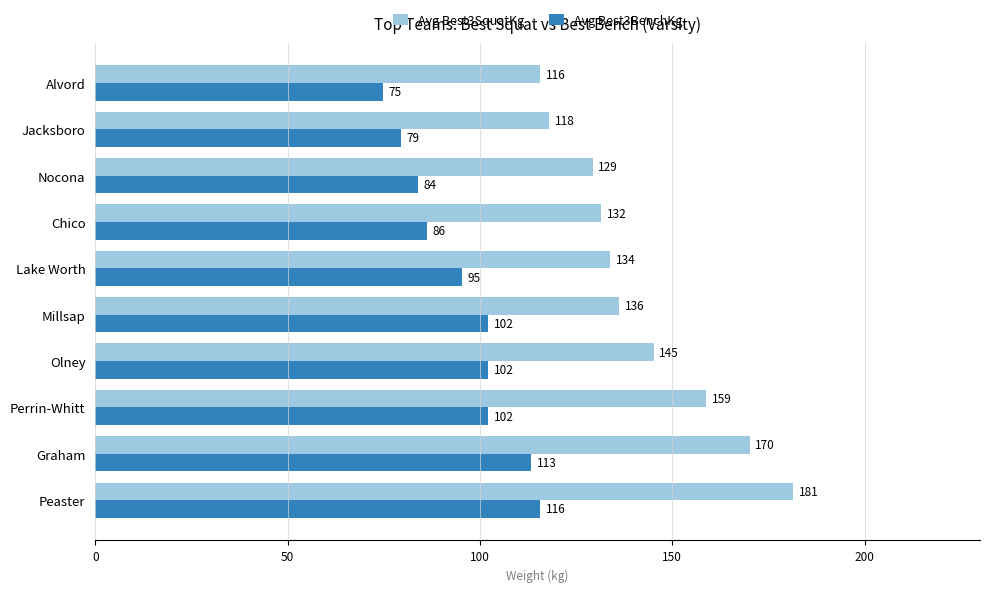

At which category is the sum across all series the highest?

Peaster